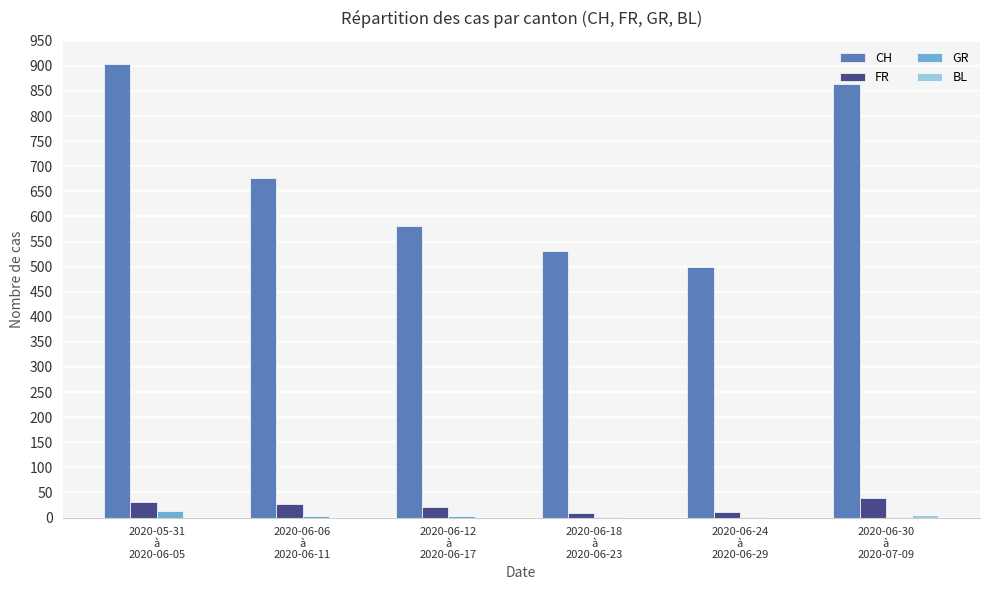

The value of FR at 2020-06-30
à
2020-07-09 is 69. True or false?

False